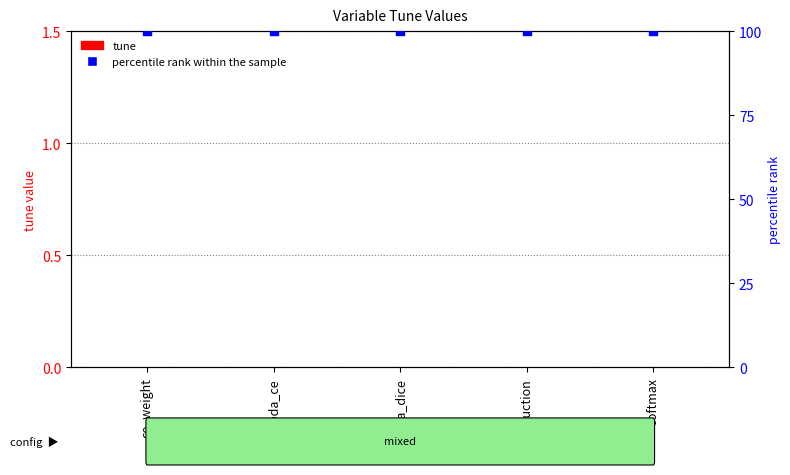

What is the total value across all series at lambda_dice?

100